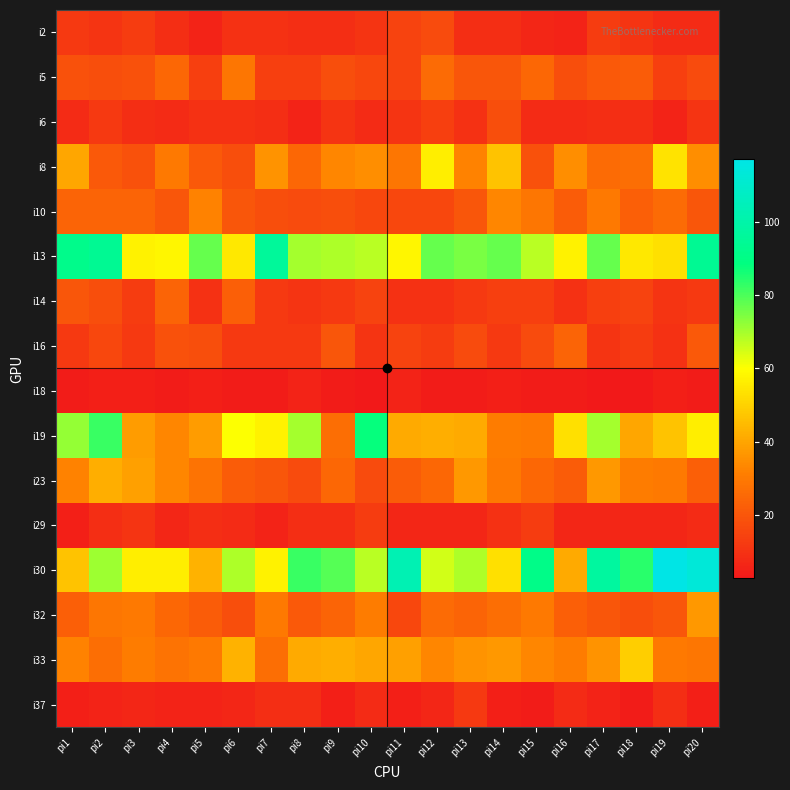

What is the spread (max minus min) of values at pi3?

52